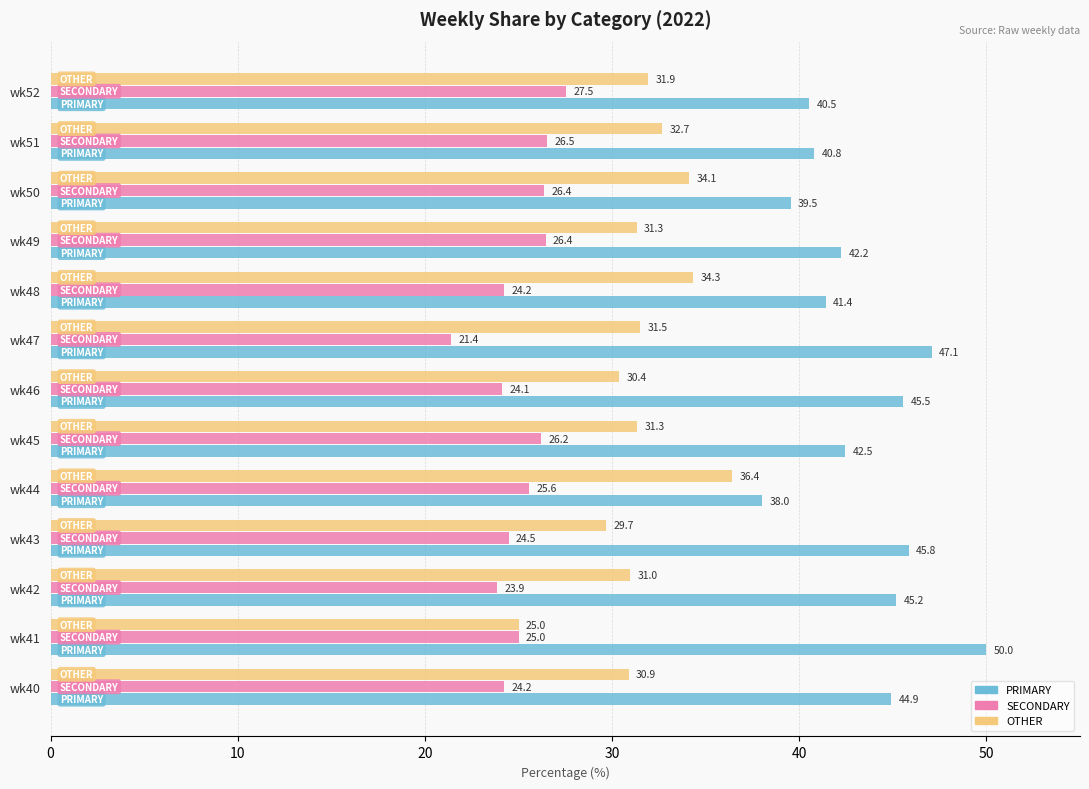

How many values in the PRIMARY series are below 42?

5